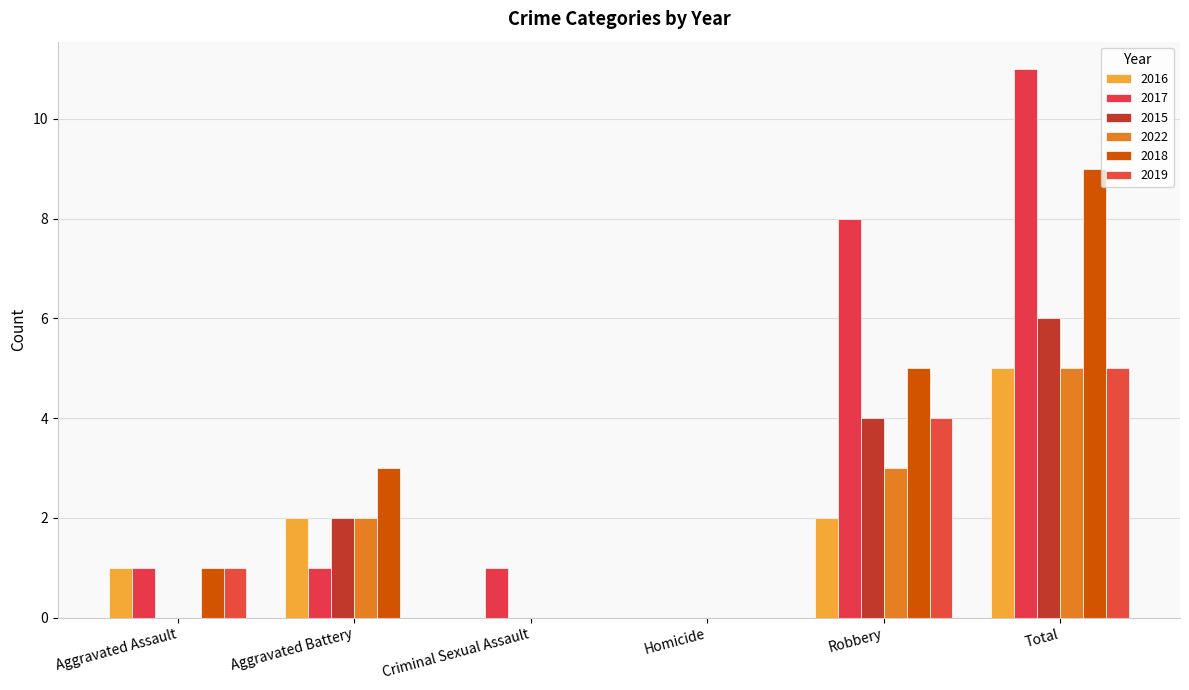

What is the approximate value of 2018 at Total?

9